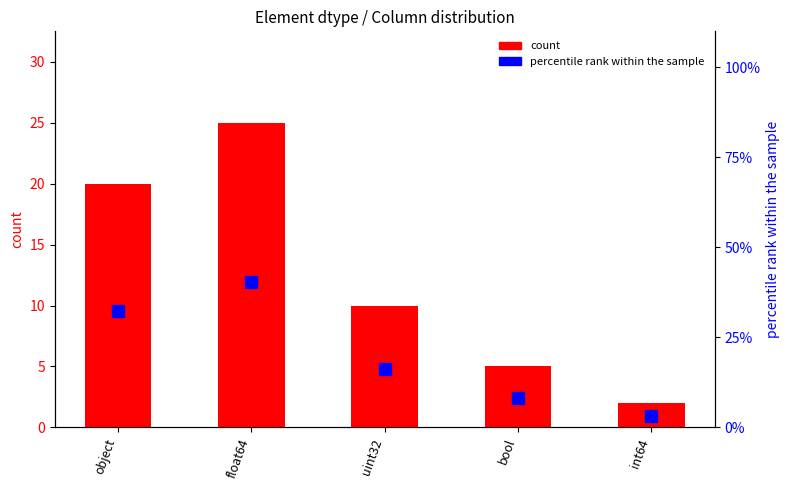

Where does the count series first go above 10?

object